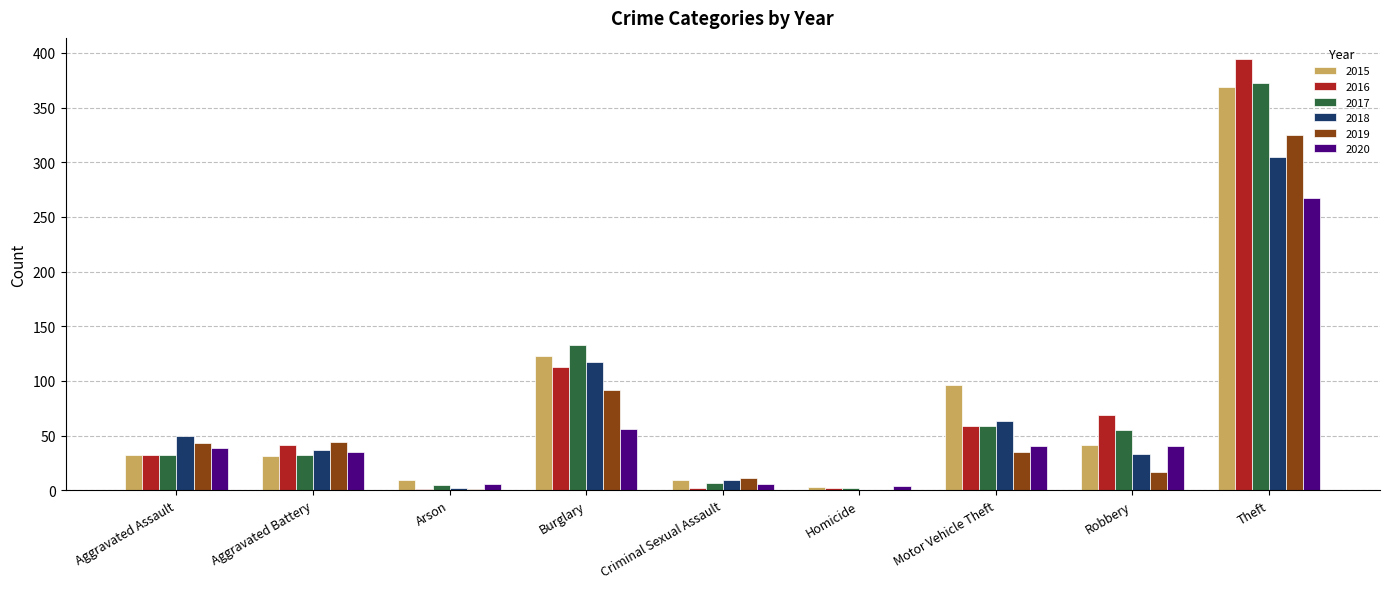

The 2020 series shows 40 at Robbery. True or false?

True